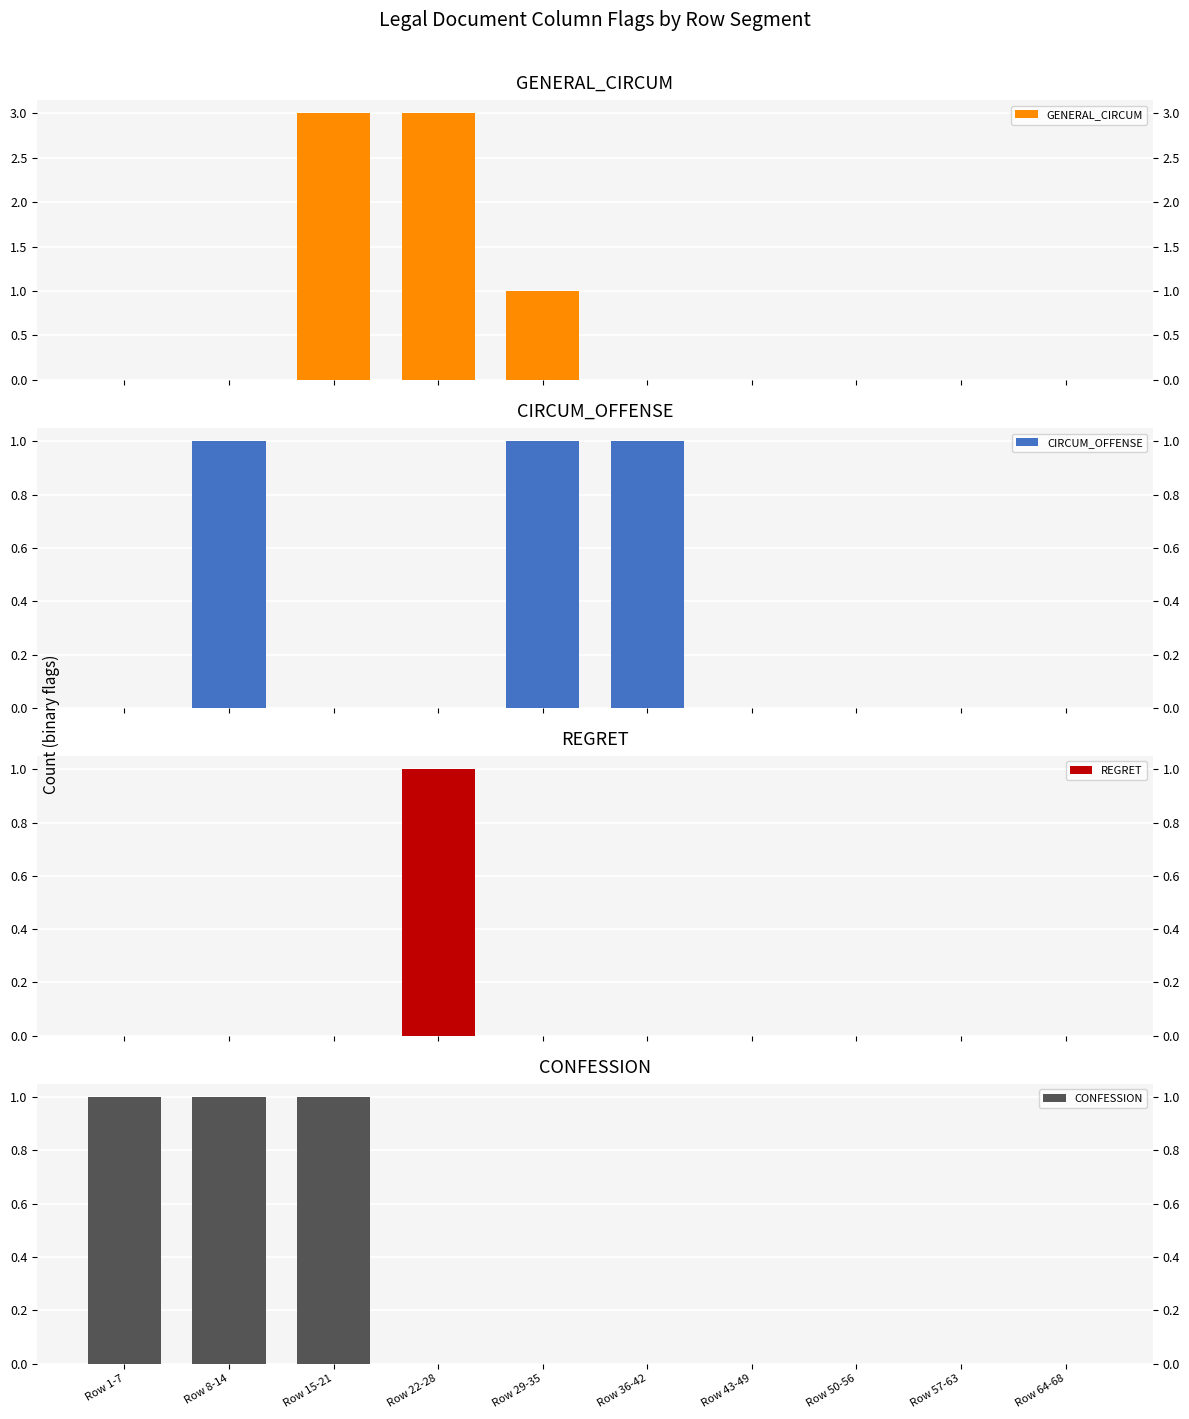

Rank the series by their maximum value, from lowest to highest.

CIRCUM_OFFENSE, REGRET, CONFESSION, GENERAL_CIRCUM